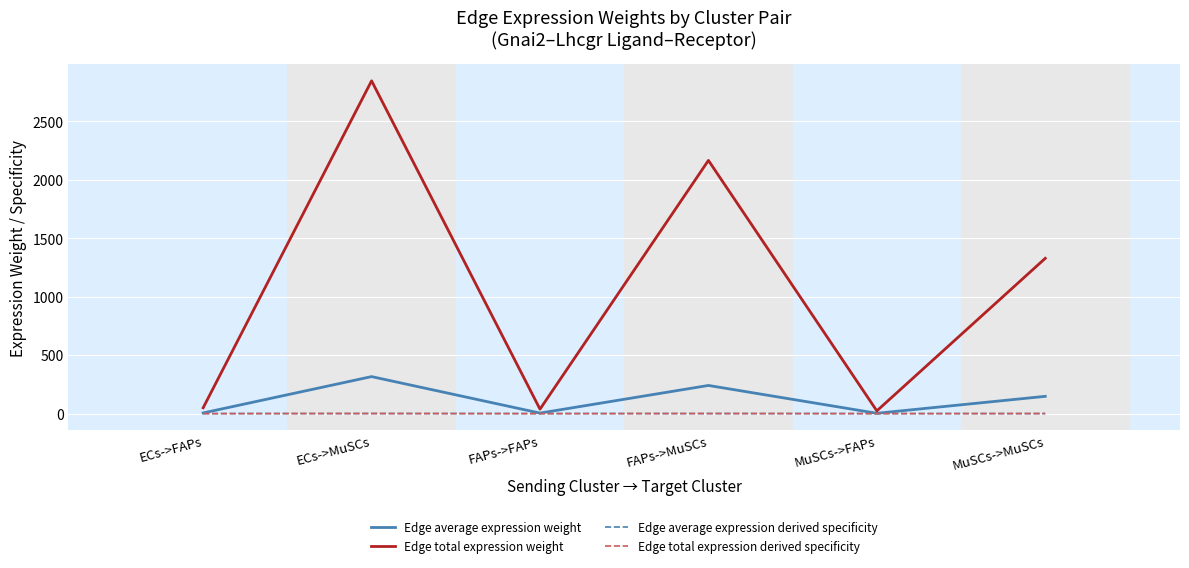

What value does the Edge total expression weight series have at FAPs->MuSCs?

2164.4